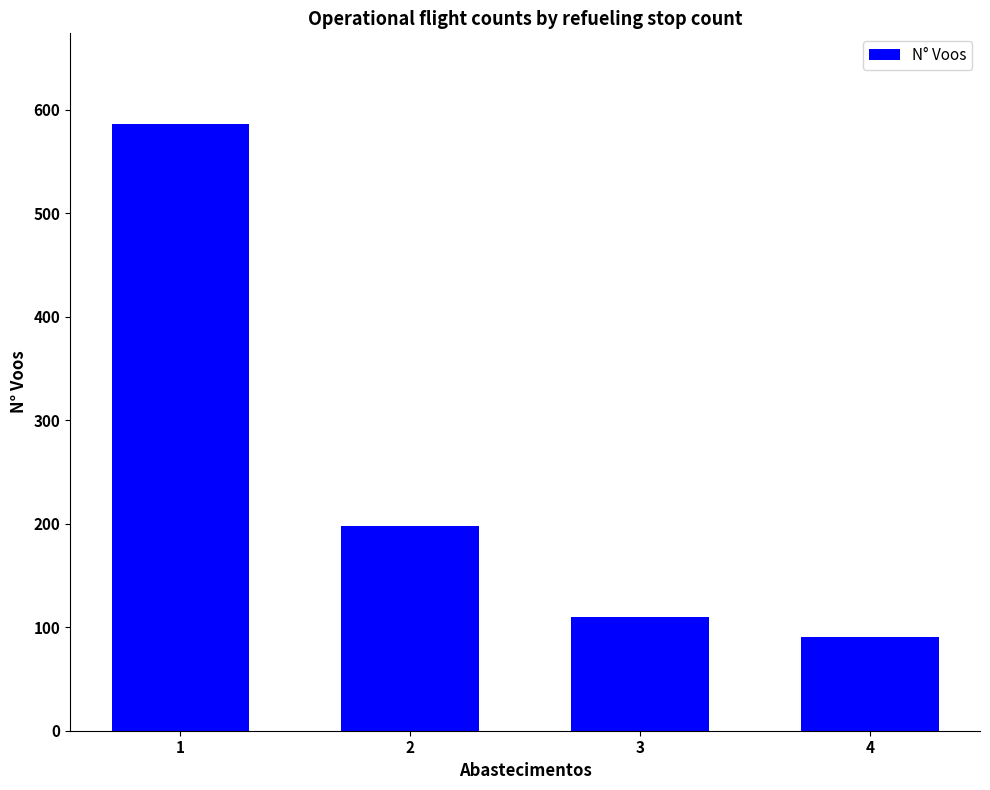

Reading left to right, transcribe all the data shown in this chart.

1=586	2=198	3=110	4=91